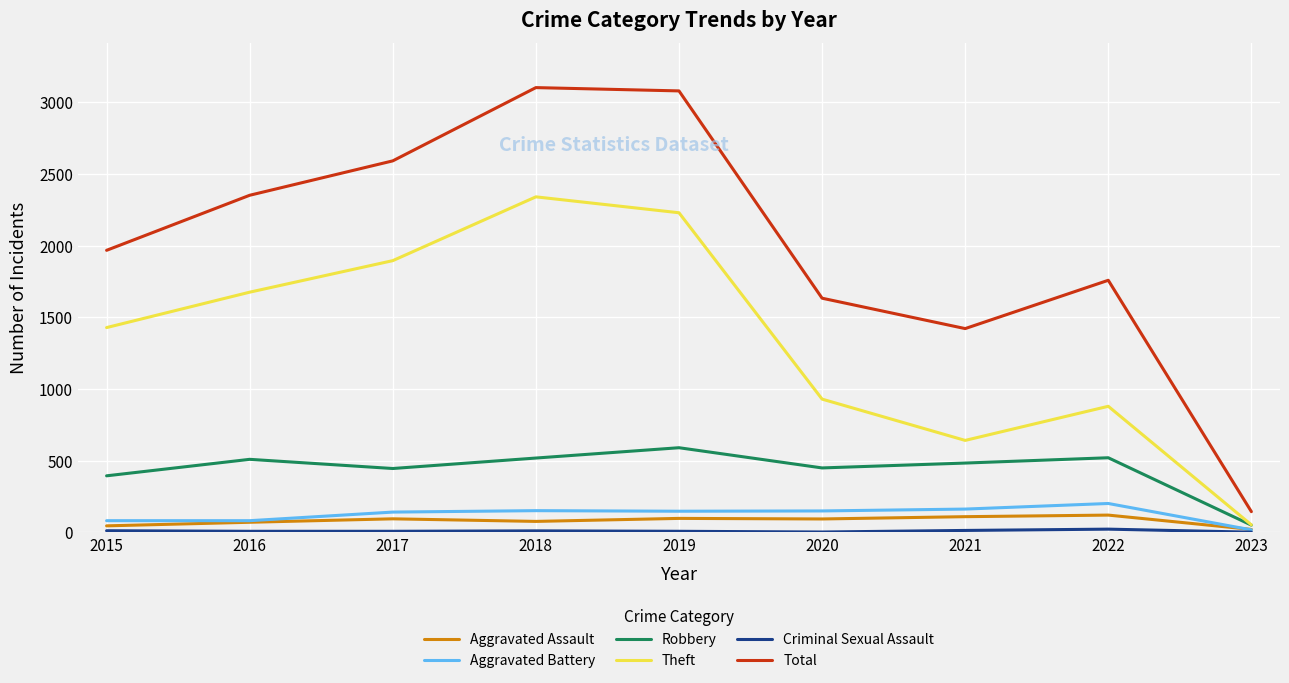

Does the chart display data point markers on the line(s)?

No